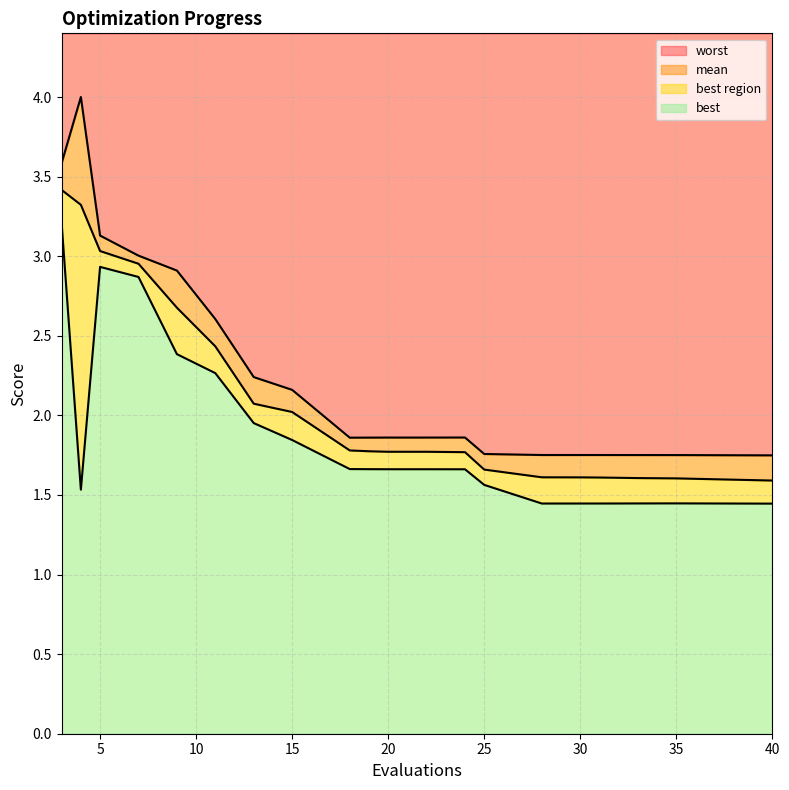

In best, how many points are lower than both neighbors (excluding endpoints)?

3